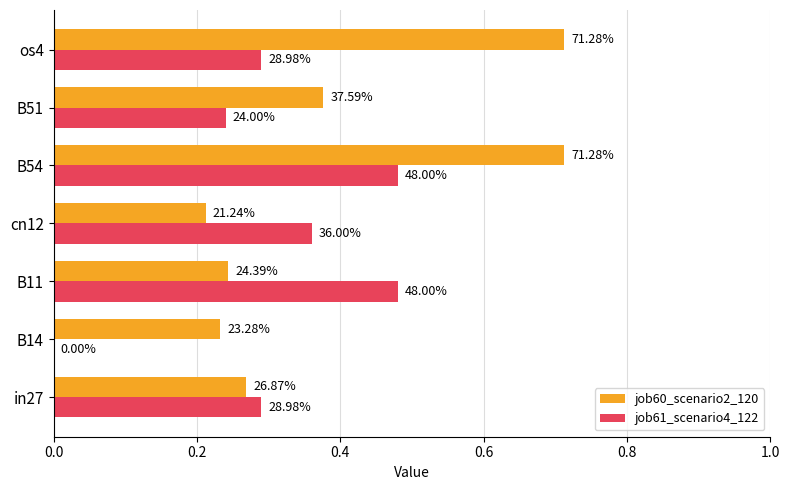

What are all the series names shown in the legend?

job60_scenario2_120, job61_scenario4_122